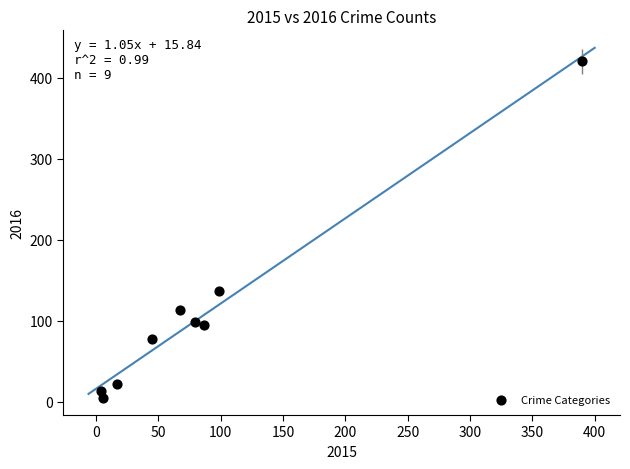

What is the range of X values (max minus min)?

386